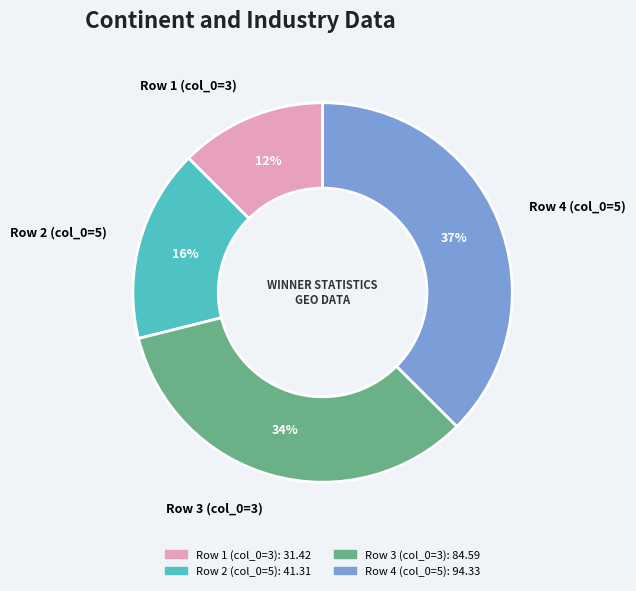

Rank the categories by value from lowest to highest.

Row 1 (col_0=3), Row 2 (col_0=5), Row 3 (col_0=3), Row 4 (col_0=5)